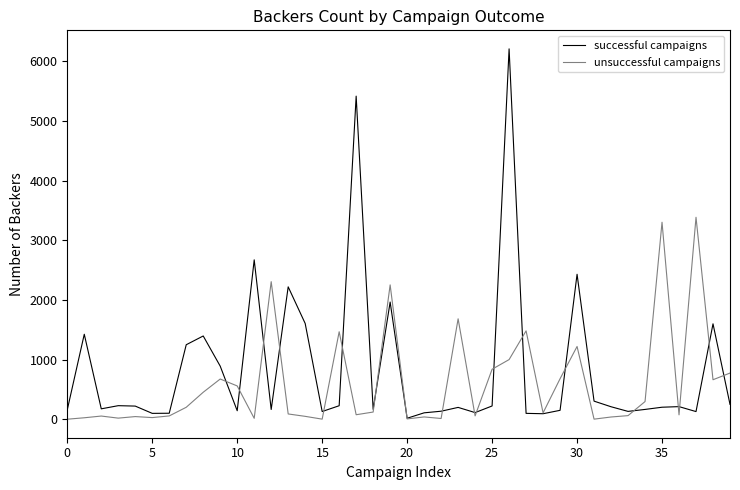

List the series in order of their peak value, highest first.

successful campaigns, unsuccessful campaigns